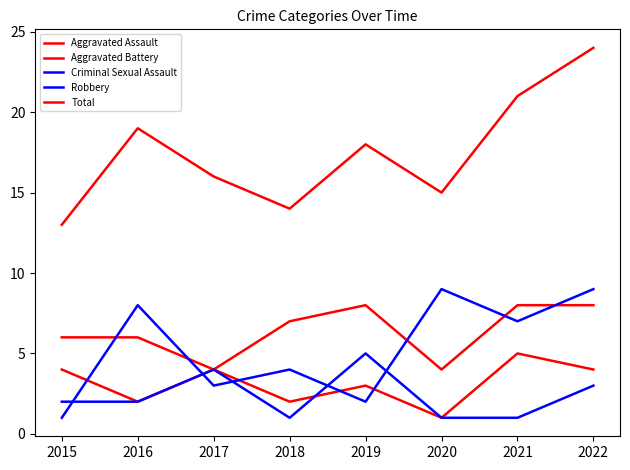

Does the chart display data point markers on the line(s)?

No